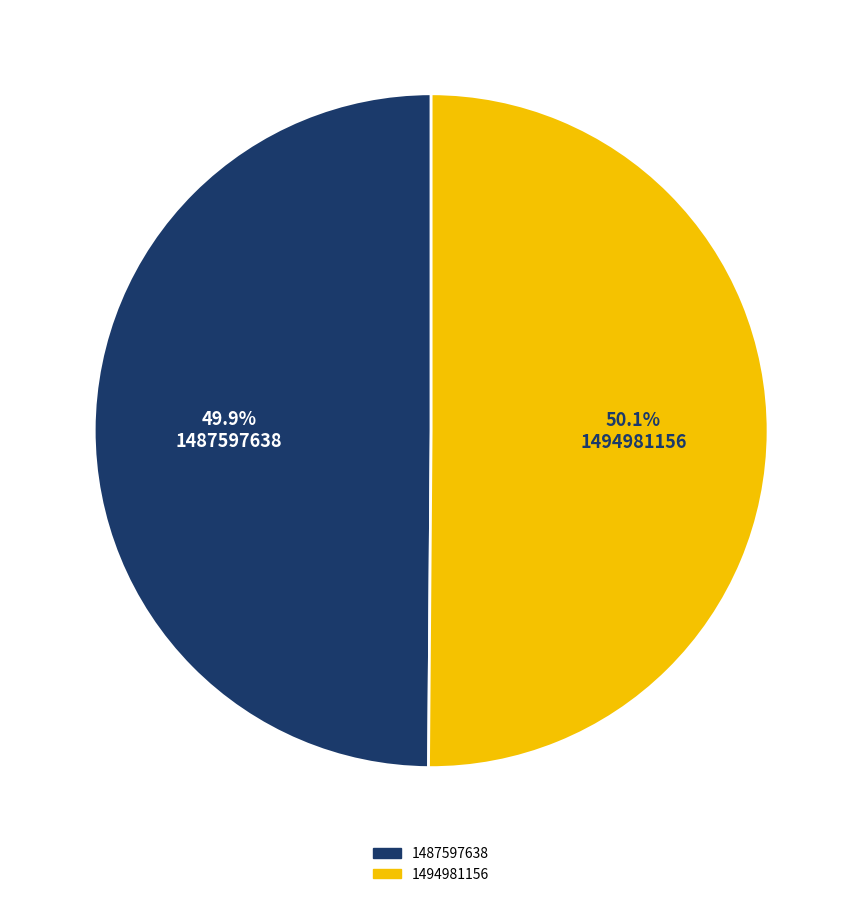

Do 1494981156 and 1487597638 together represent more than half of the pie?

Yes